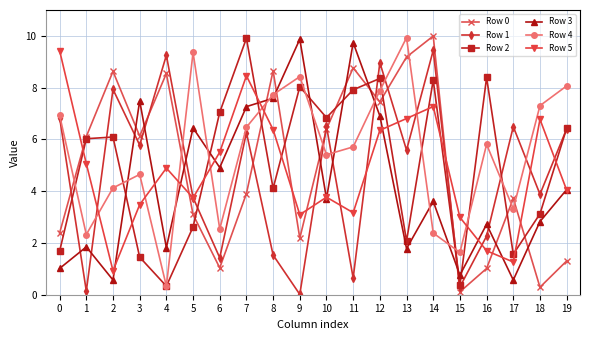

What is the minimum value for Row 3?

0.6